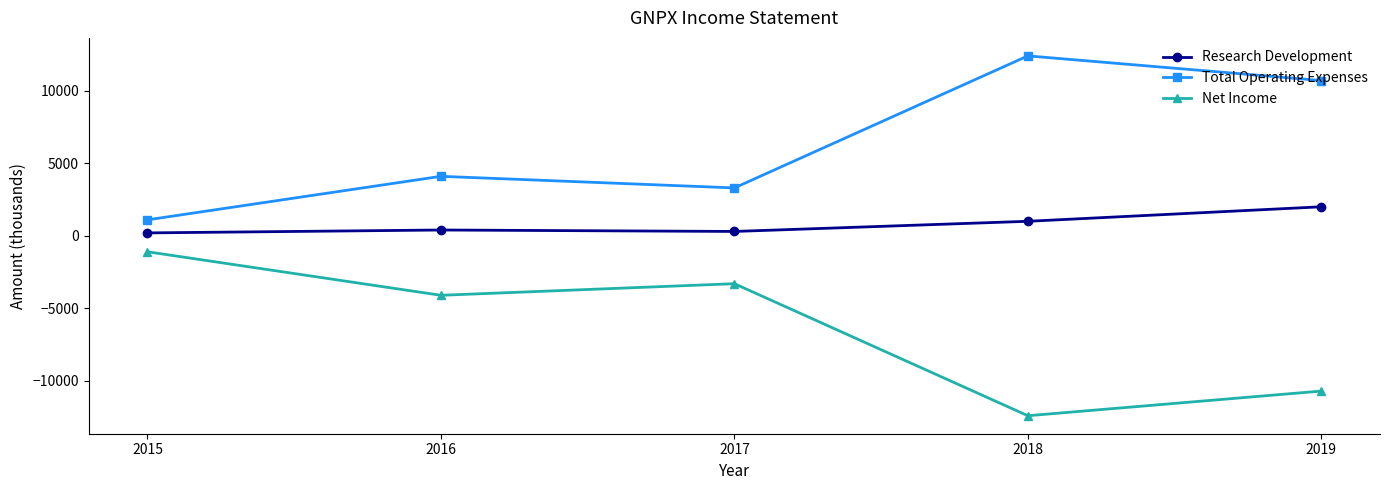

Which series has the largest total across all categories?

Total Operating Expenses